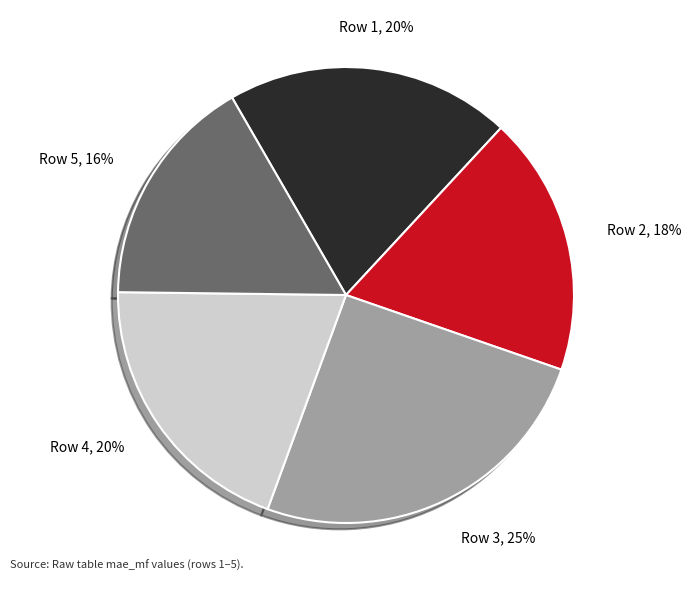

How many segments does this pie chart have?

5